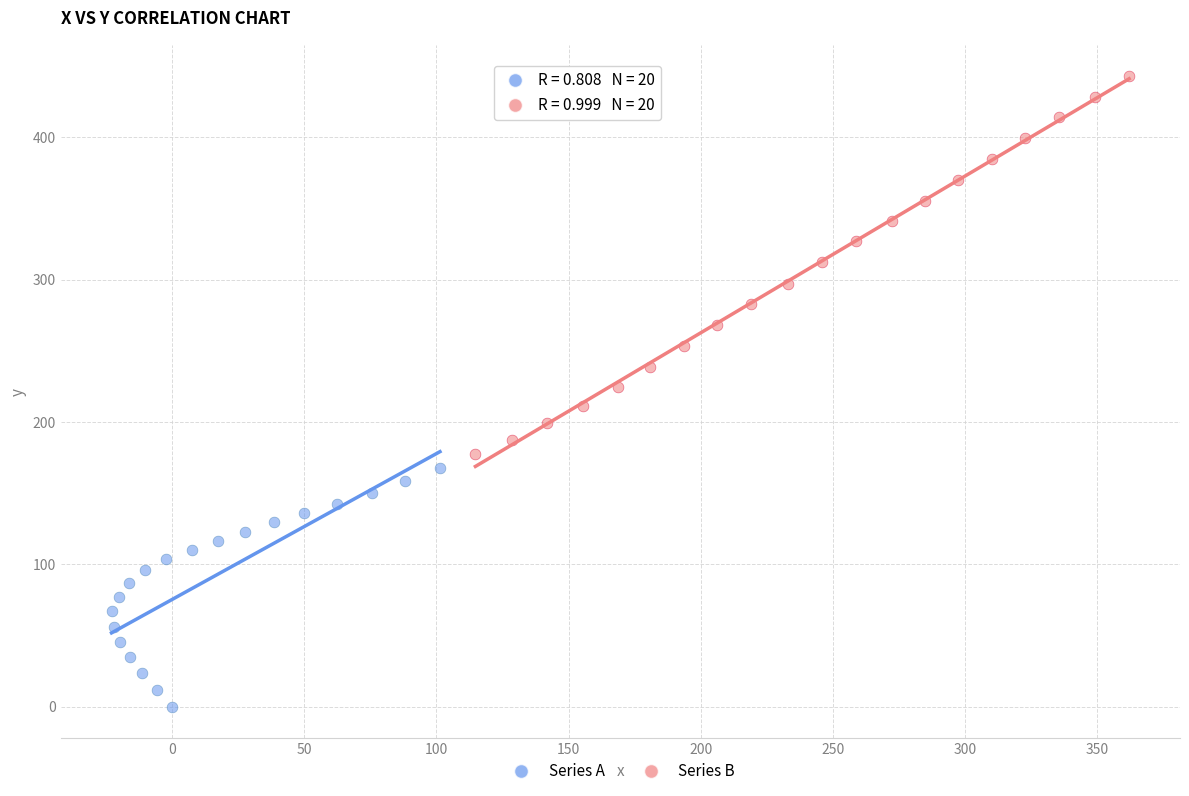

Which series has the largest Y range (max minus min)?

Series B